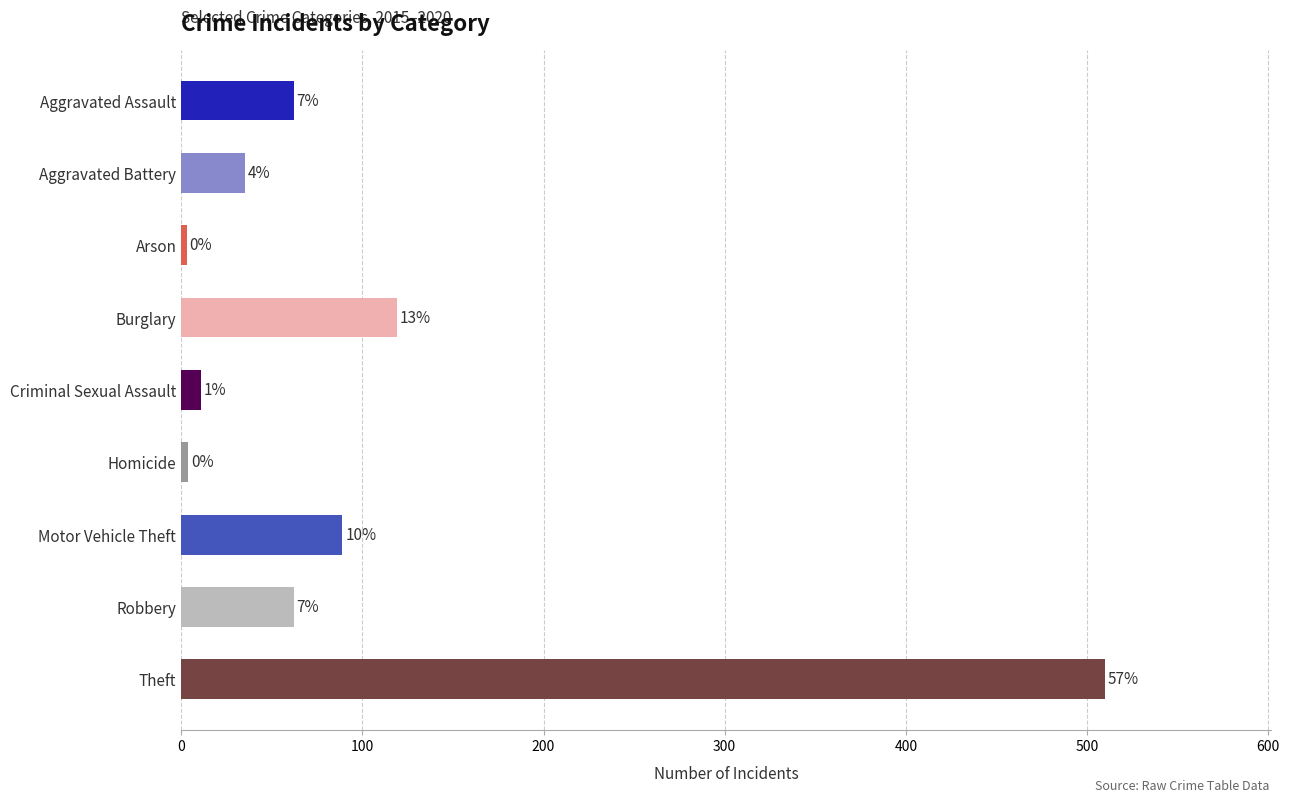

Does the chart contain any negative values?

No